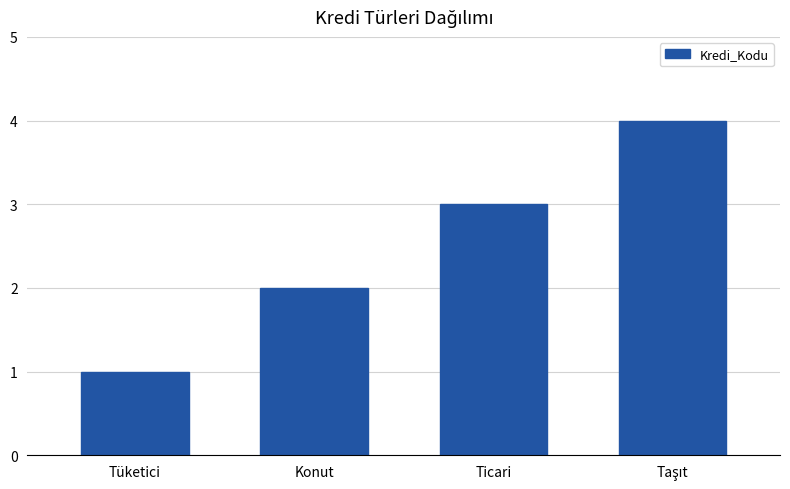

The chart shows a value of 2 at Konut. True or false?

True